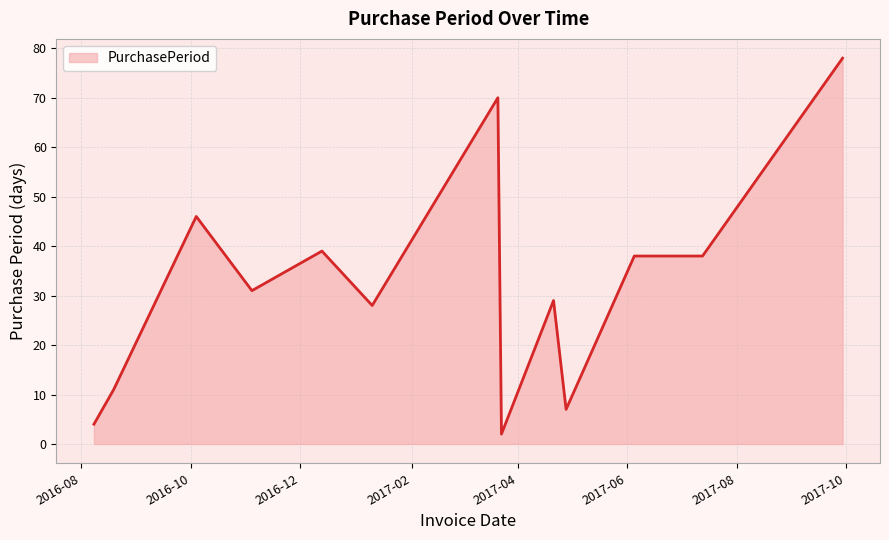

What is the greatest value displayed?

78